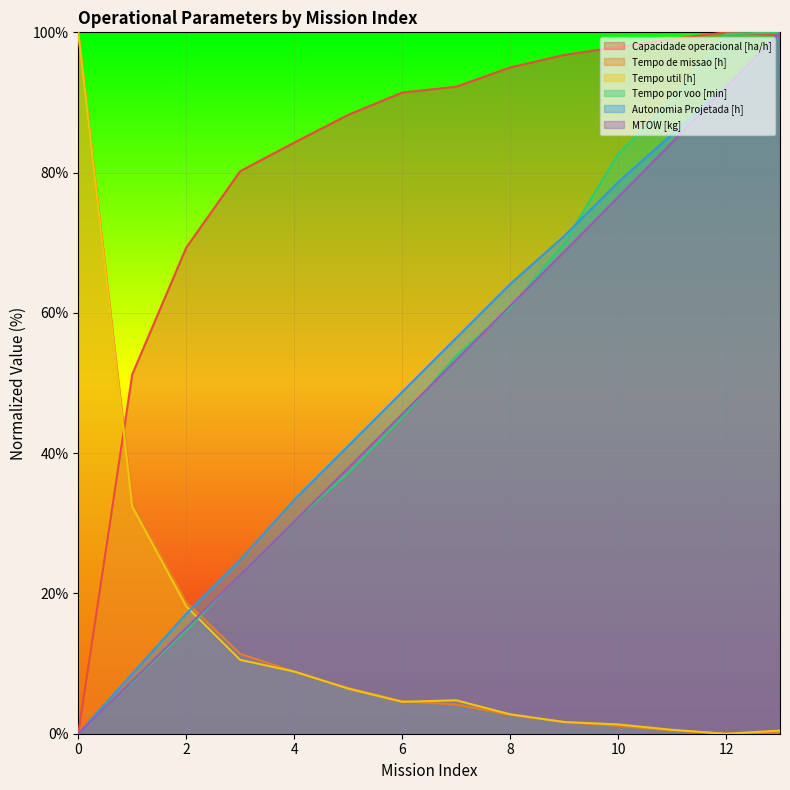

What is the value of the Tempo por voo [min] point at the 11th from the left?

82.6